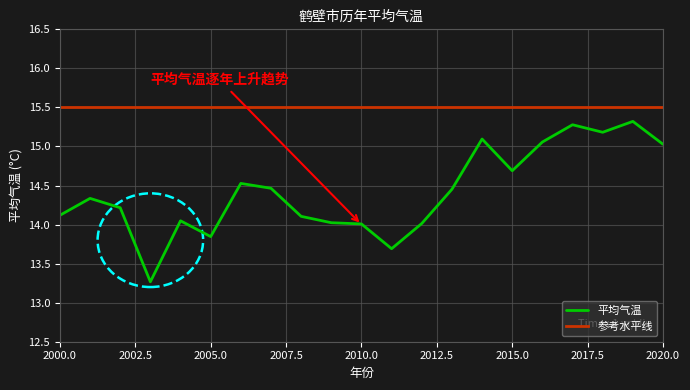

What is the maximum value shown in the chart?

15.5